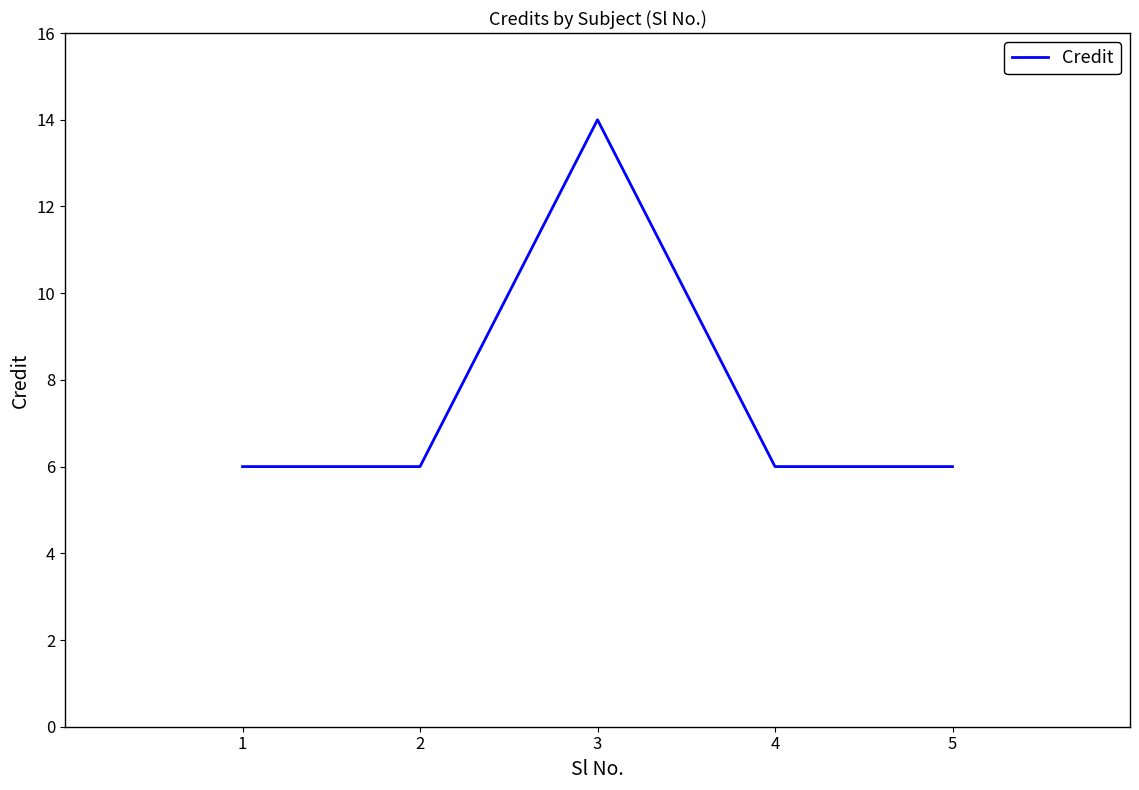

Reading right to left, transcribe all the data shown in this chart.

5=6	4=6	3=14	2=6	1=6